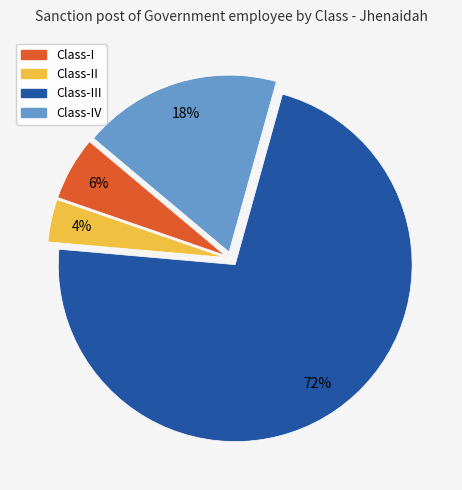

Is there any slice that represents more than half of the pie?

Yes